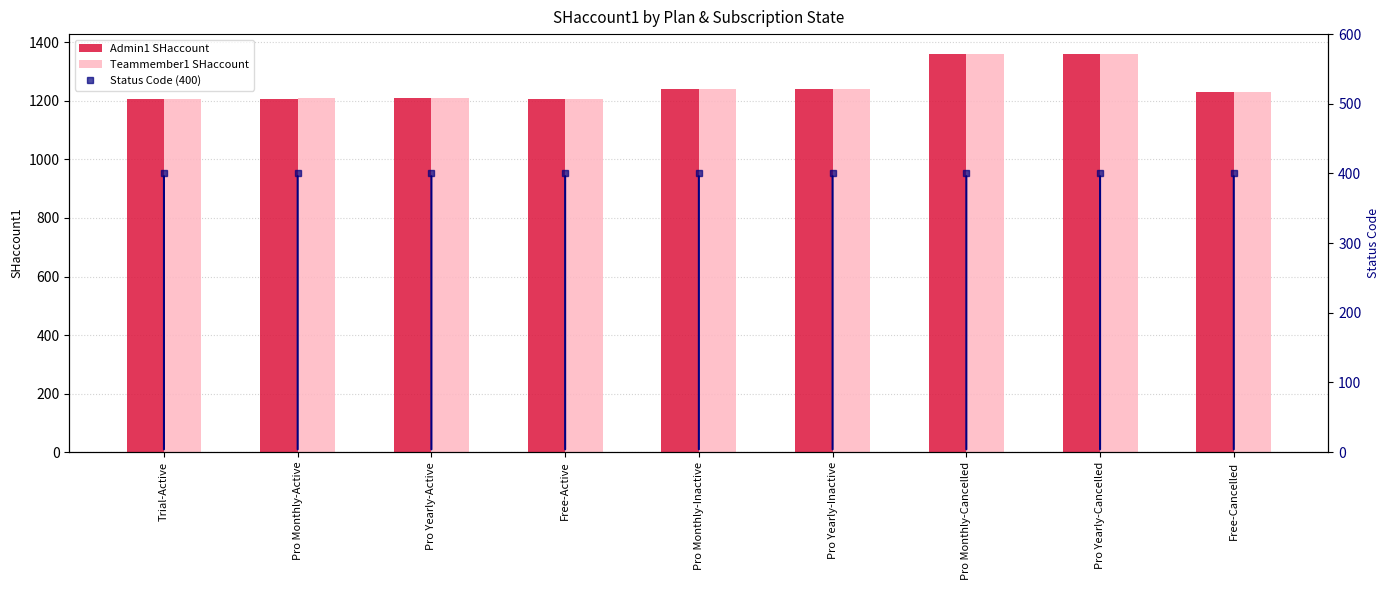

At Pro Monthly-Inactive, list the series in order from largest to smallest.

Admin1 SHaccount, Teammember1 SHaccount, Status Code (400)